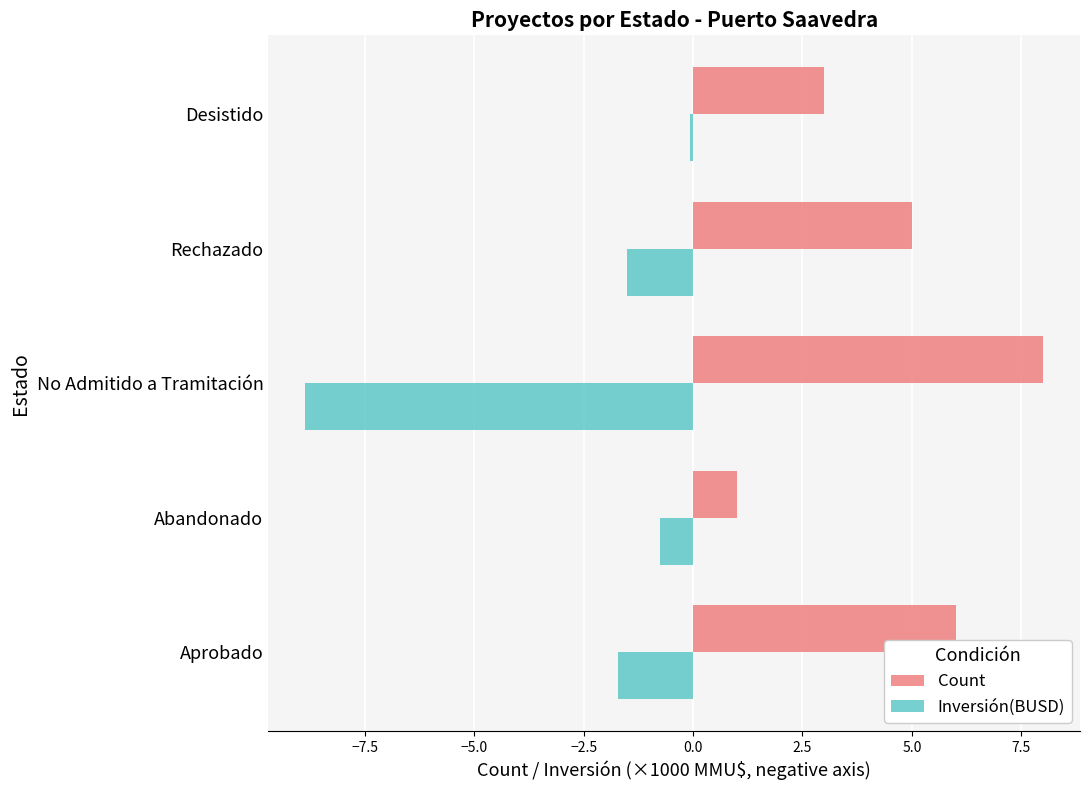

How many categories are shown in the chart?

5